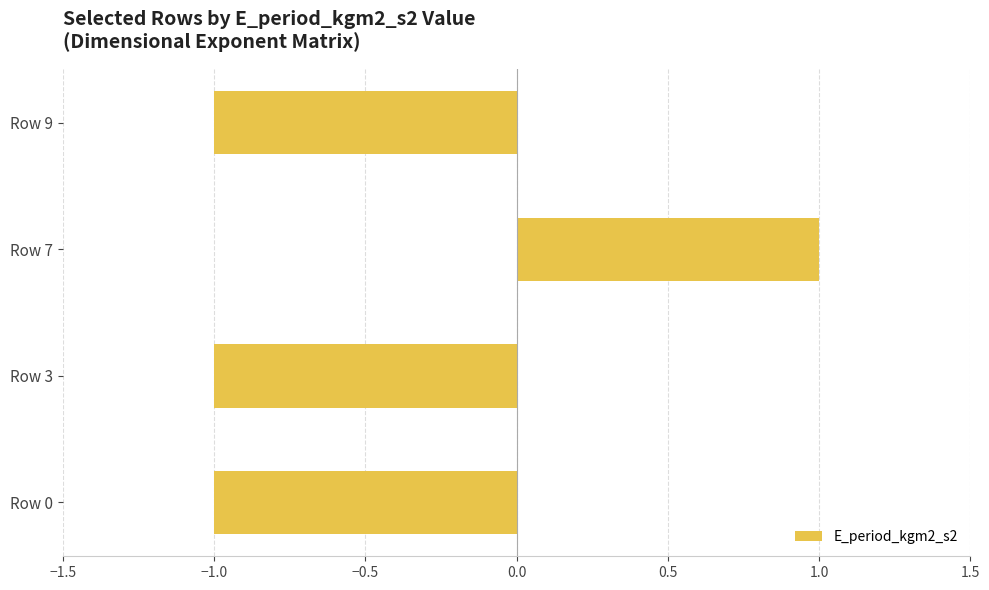

Which category has the highest value across all series?

Row 7